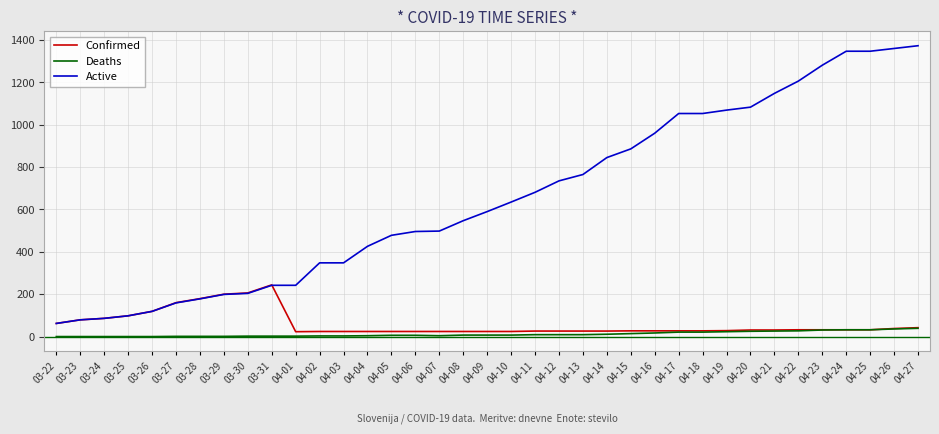

Which series has the largest total across all categories?

Active